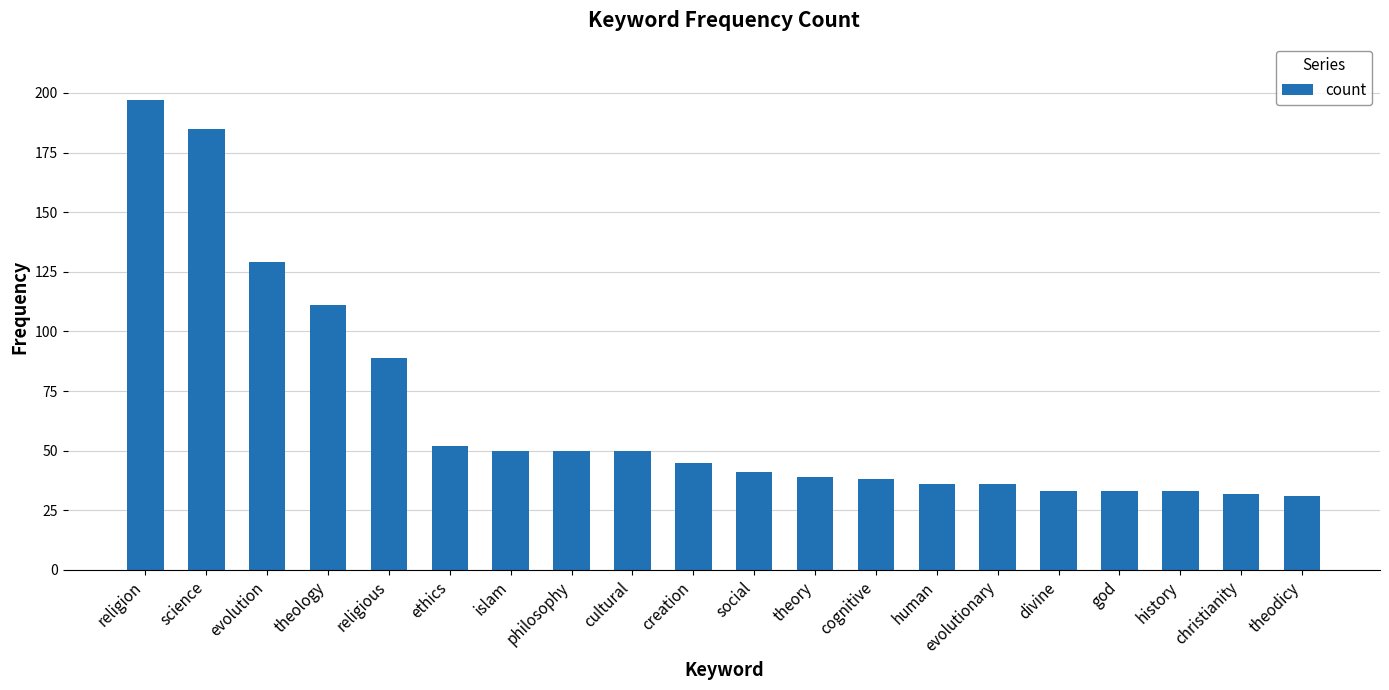

How many data points does each series have?

20